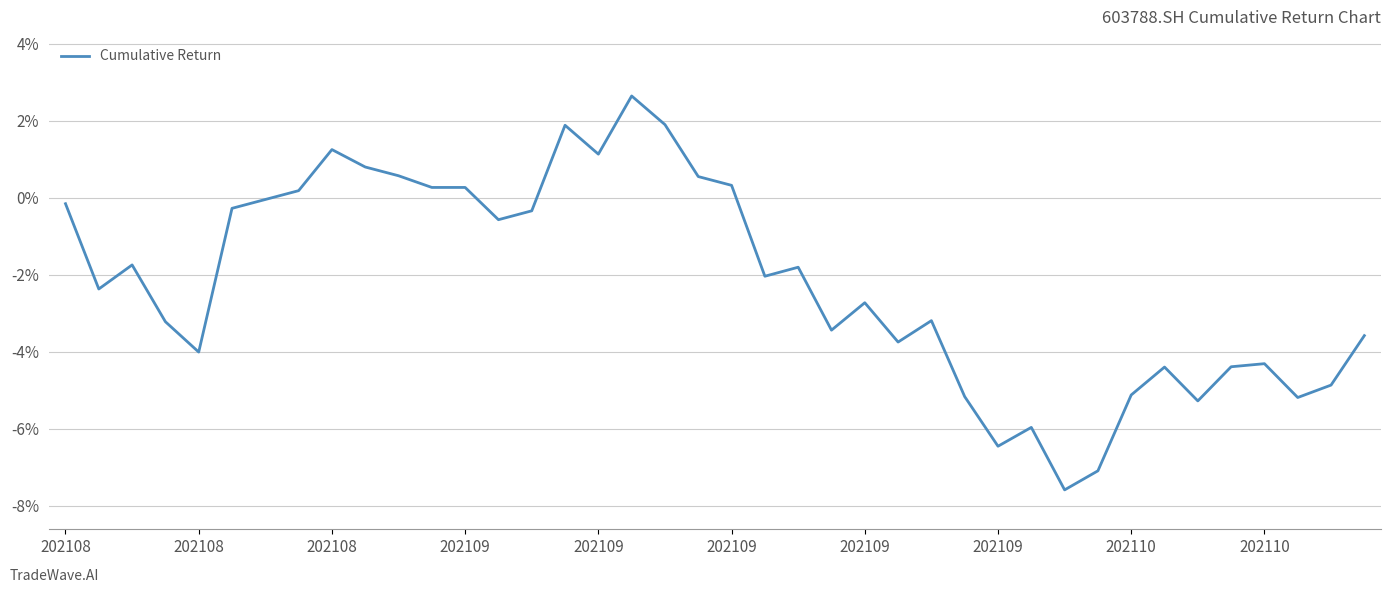

What is the difference between the maximum and minimum values?

10.2